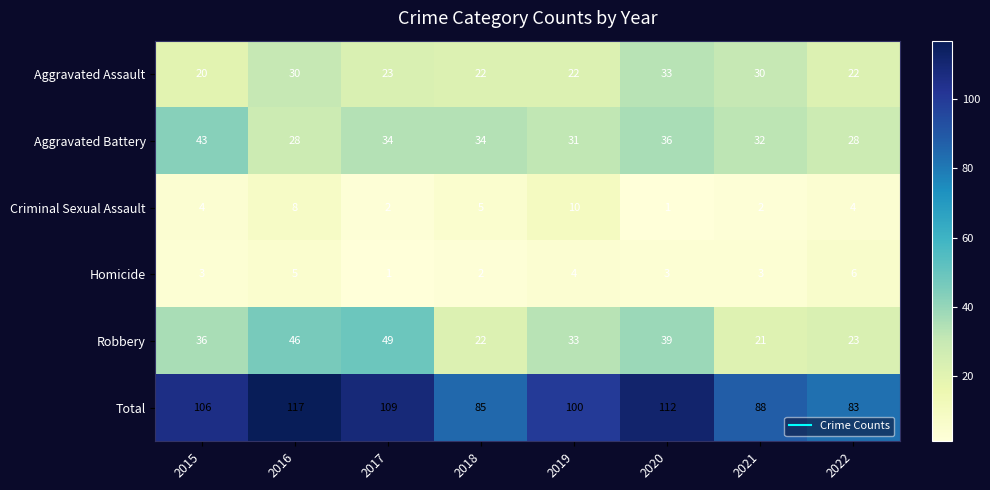

The Total series shows 125 at 2018. True or false?

False